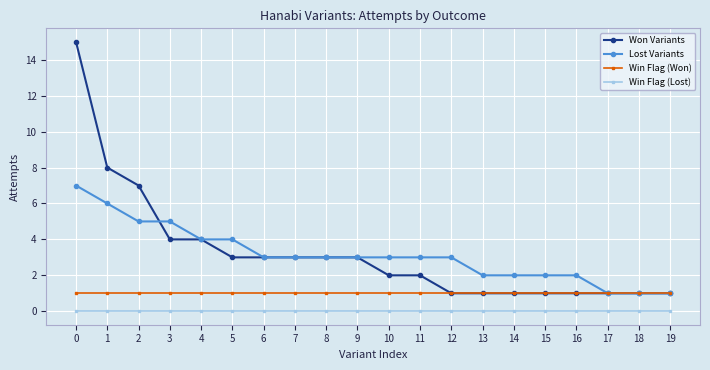

Is the value of Win Flag (Won) at 11 greater than the value of Lost Variants at 2?

No